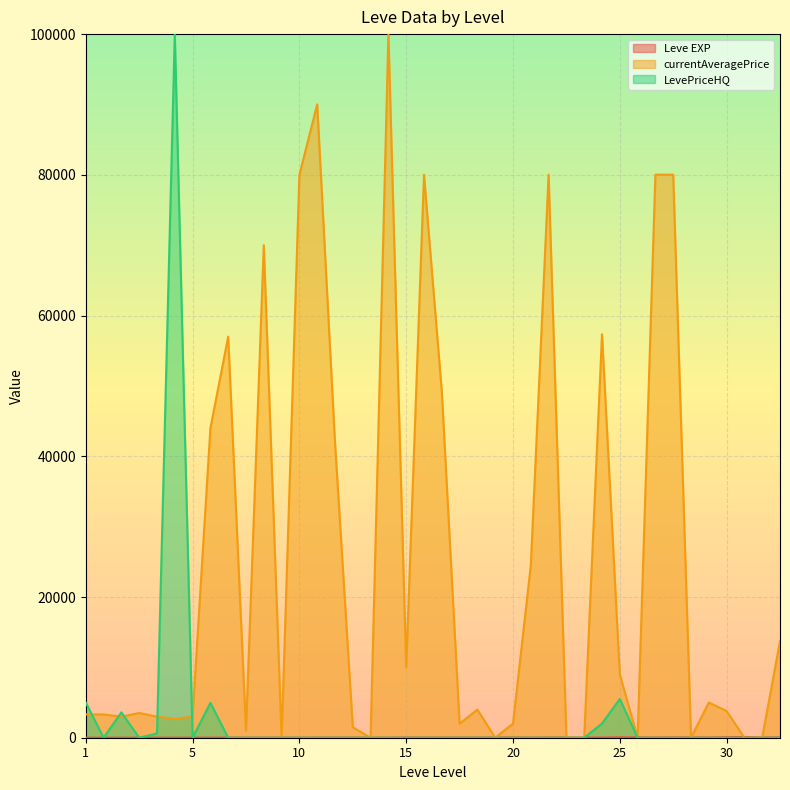

At which label does Leve EXP first exceed 20?

15